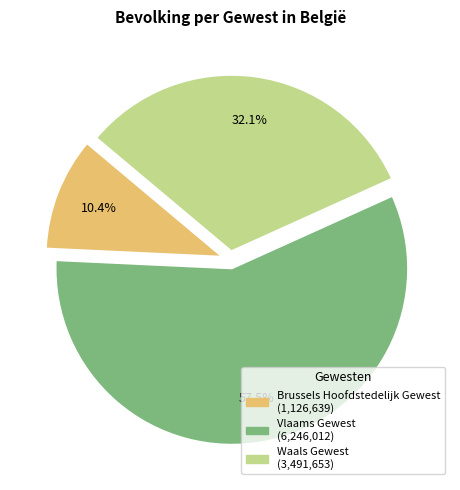

Rank the categories by value from highest to lowest.

Vlaams Gewest, Waals Gewest, Brussels Hoofdstedelijk Gewest